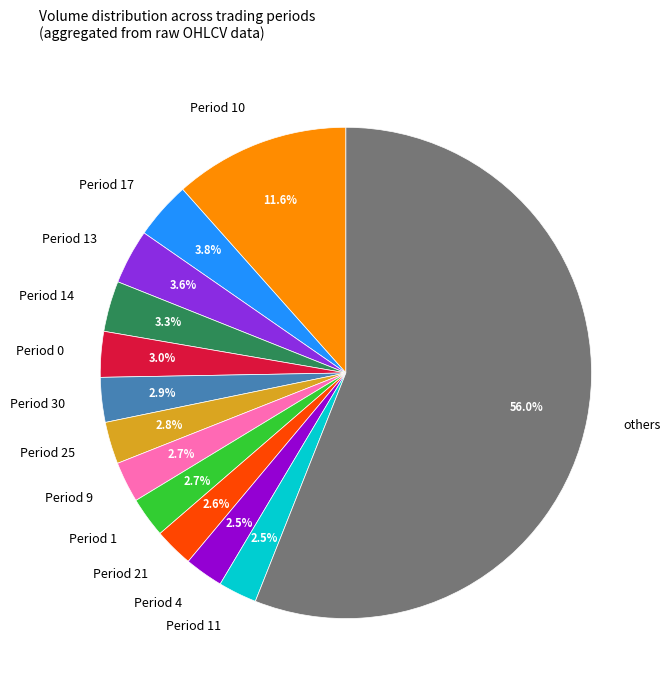

What percentage do Period 0 and Period 25 together represent?

5.8%